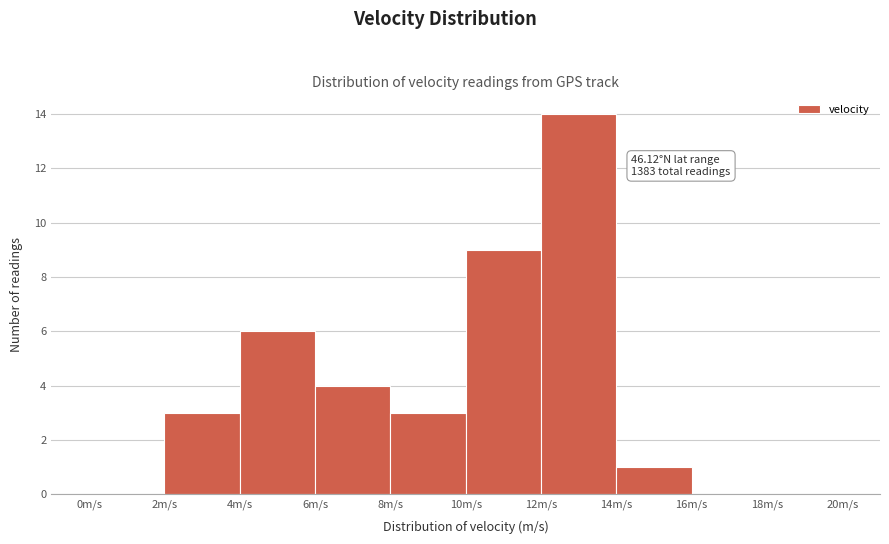

Which range on the x-axis has the tallest bar?

12 to 14